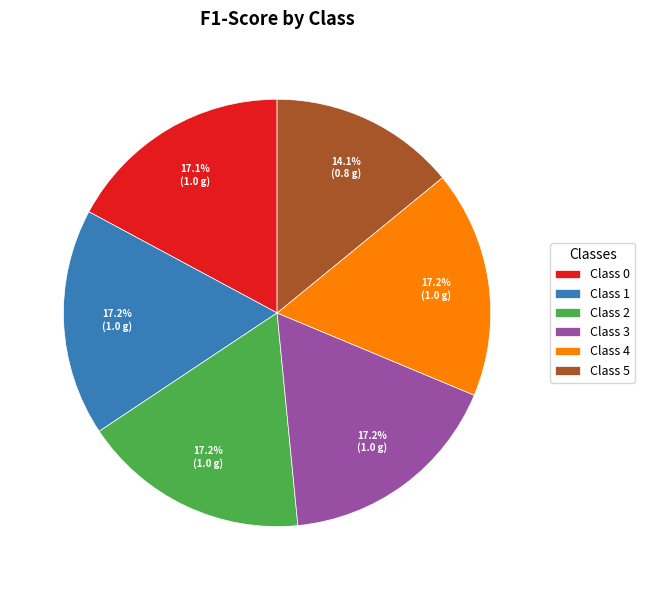

How many segments does this pie chart have?

6